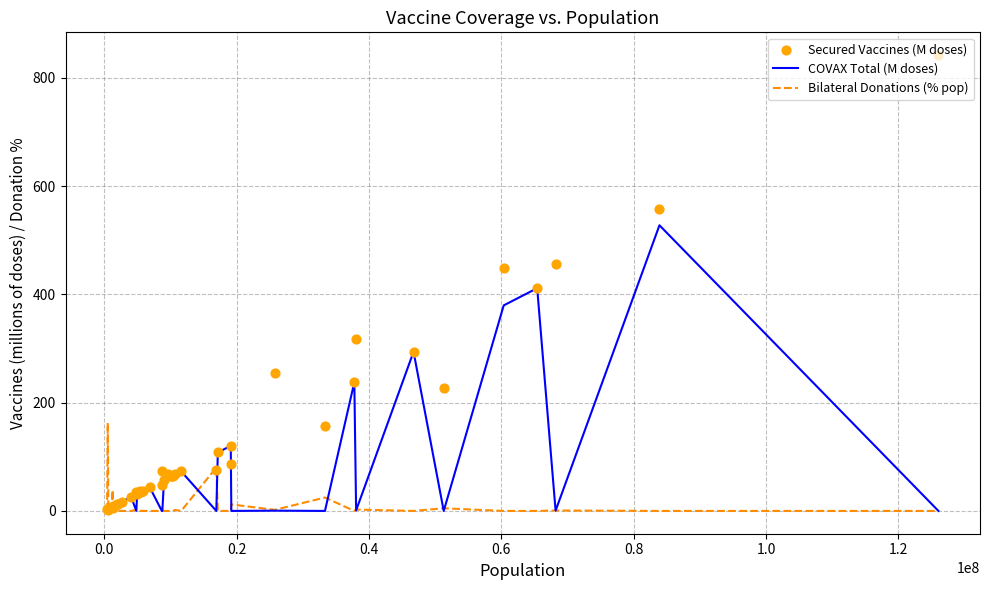

Which series reaches the minimum Y coordinate?

COVAX Total (M doses)